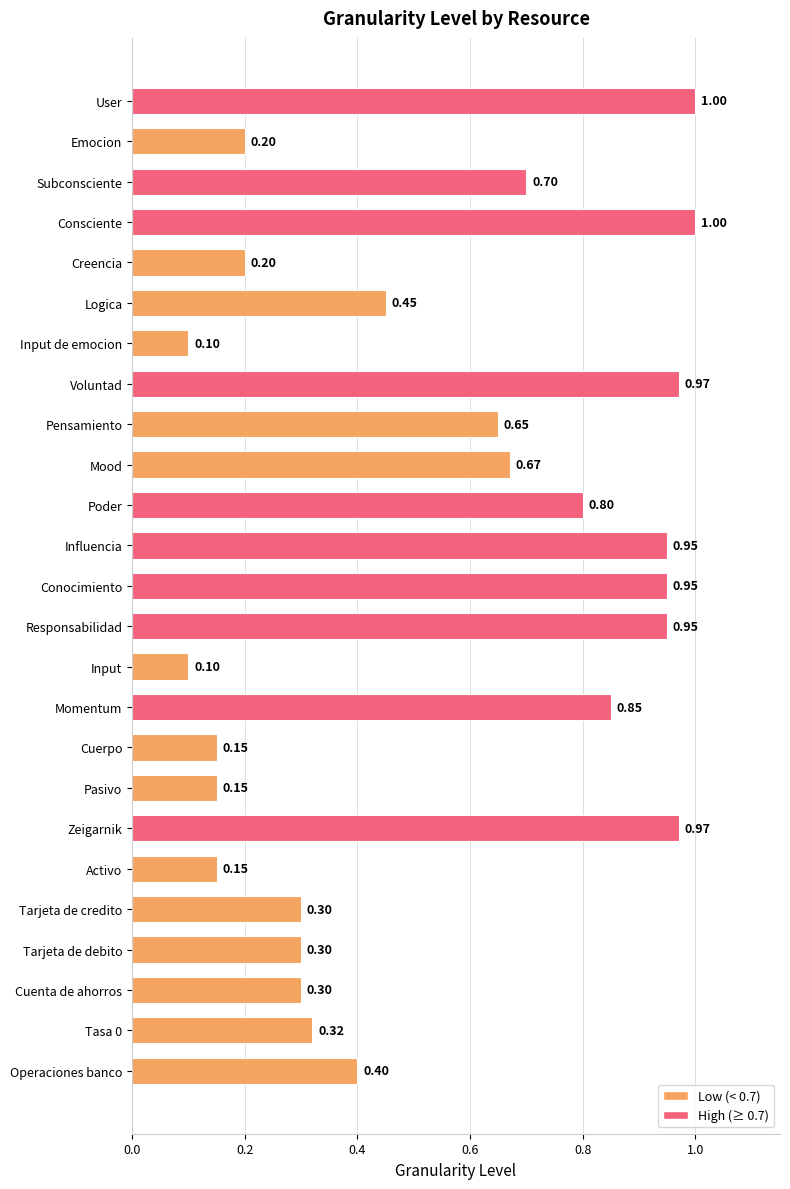

What is the sum of all values?

13.6